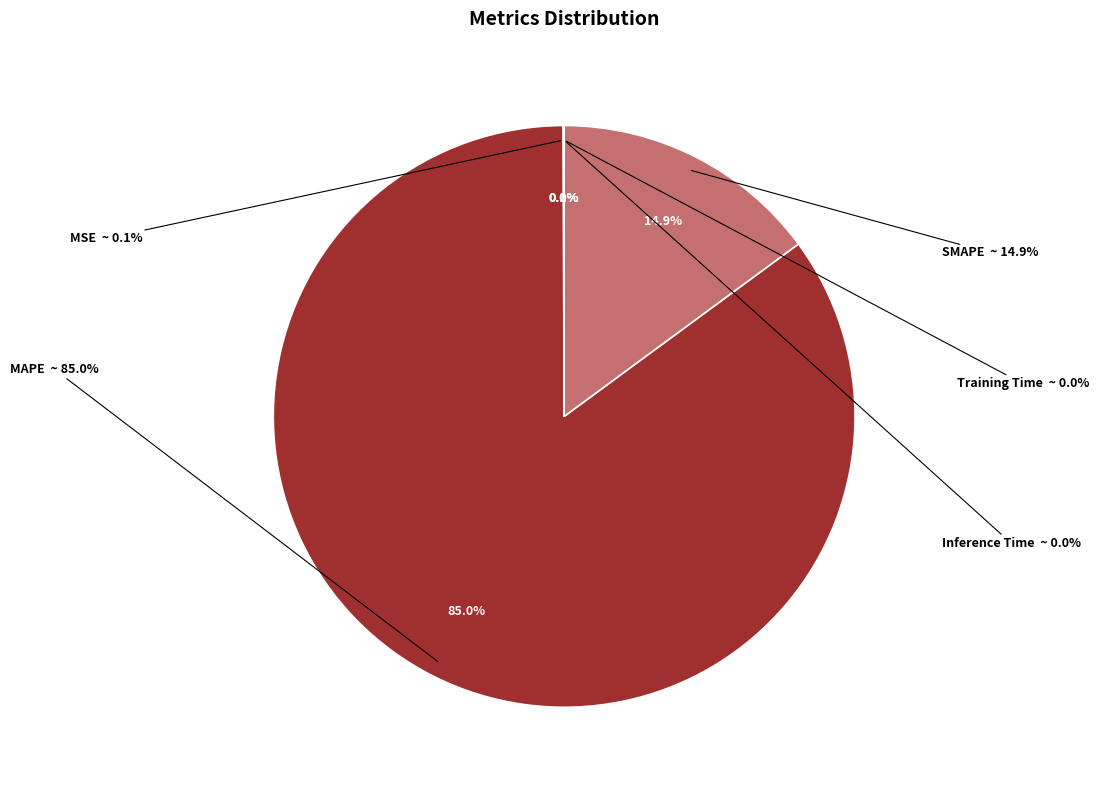

Count the number of slices in the pie.

5